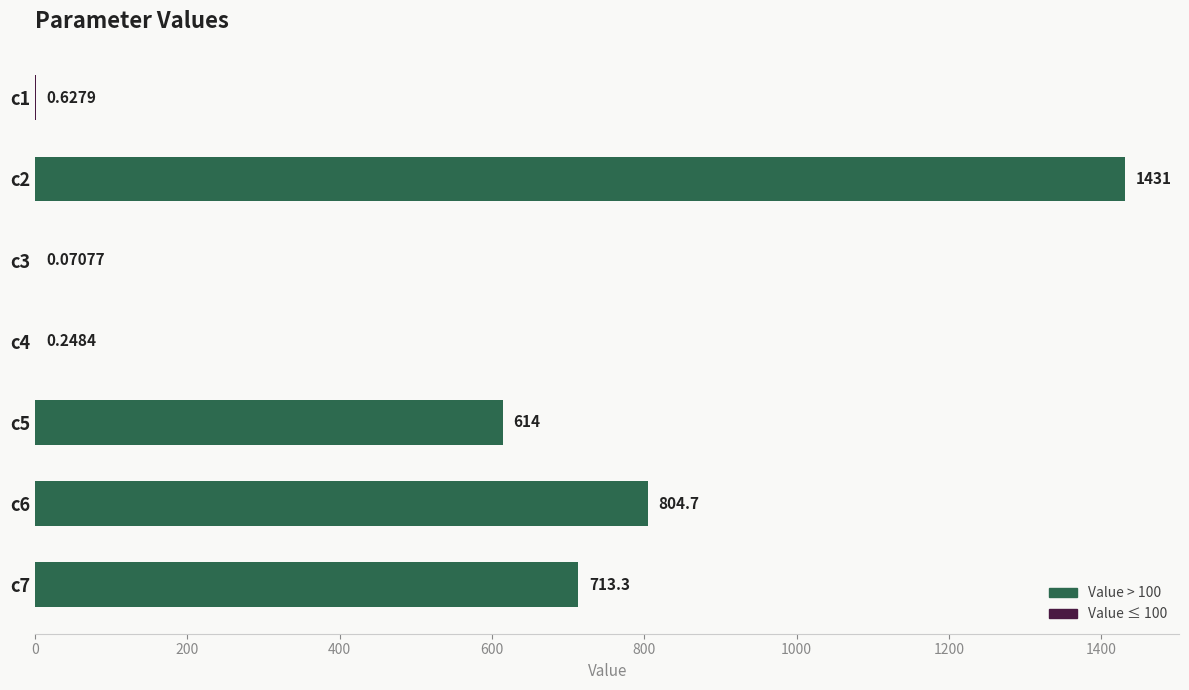

What is the ratio of the value at c5 to the value at c7?

0.9